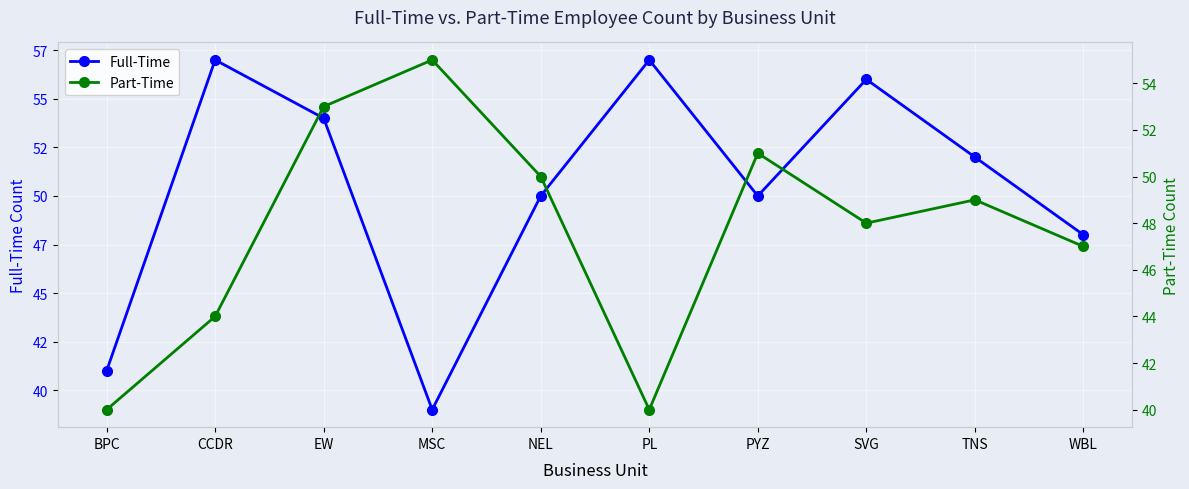

Rank the series by their maximum value, from highest to lowest.

Full-Time, Part-Time